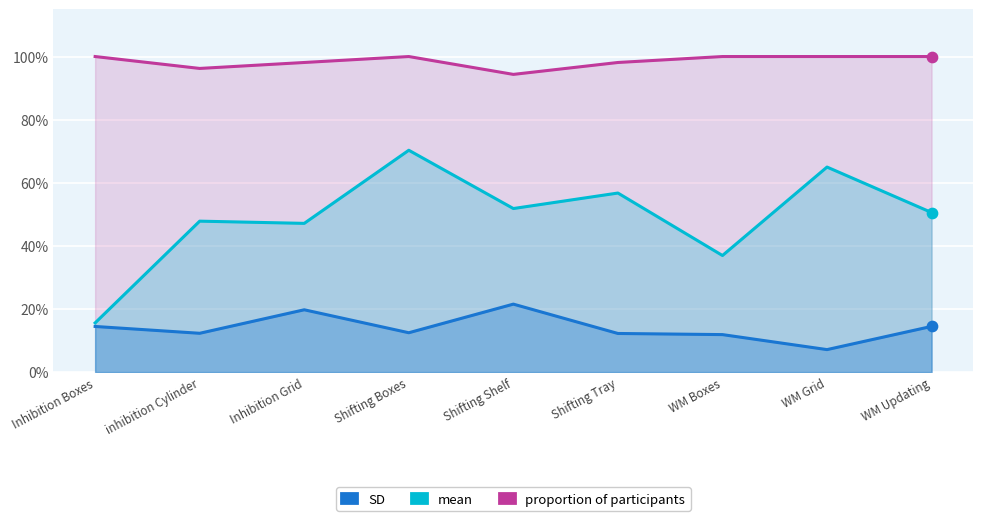

What are all the series names shown in the legend?

proportion of participants, mean, SD